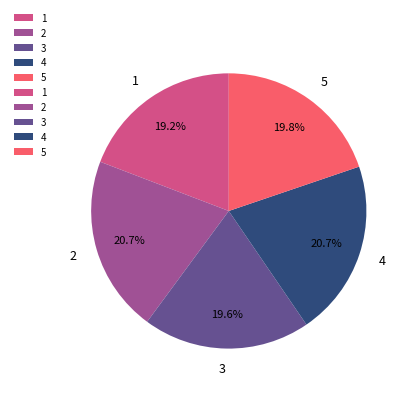

Between 4 and 1, which is larger?

4